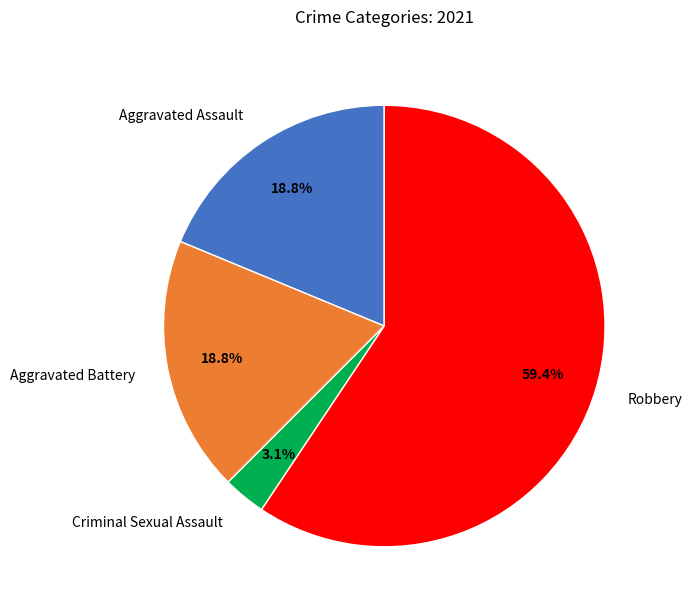

What percentage do Criminal Sexual Assault and Aggravated Battery together represent?

21.9%